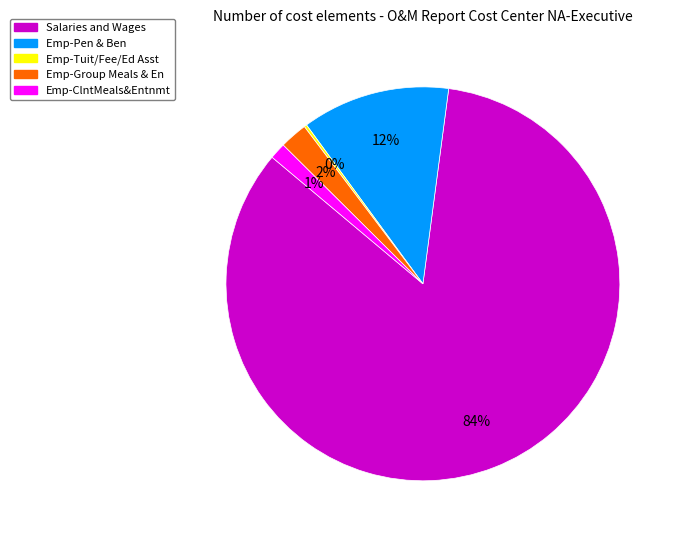

Which category has the biggest portion of the pie?

Salaries and Wages